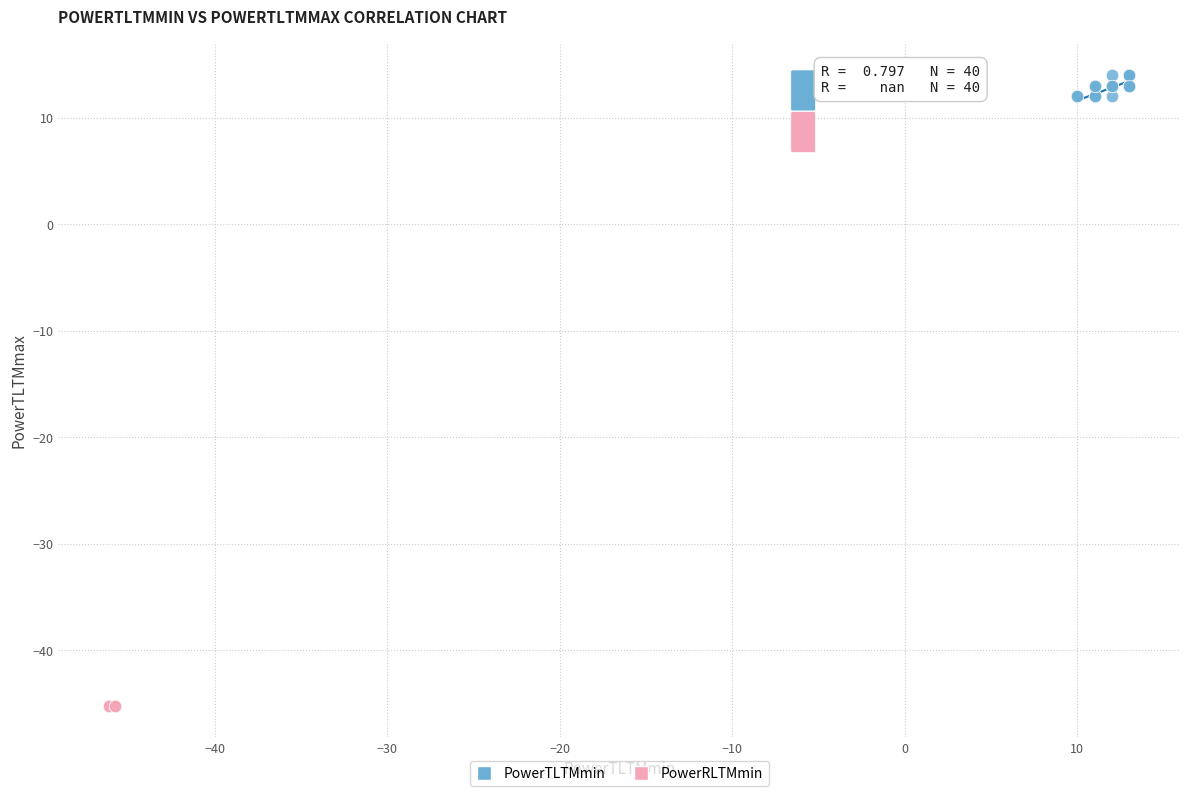

Which series contains the lowest Y value?

PowerRLTMmin